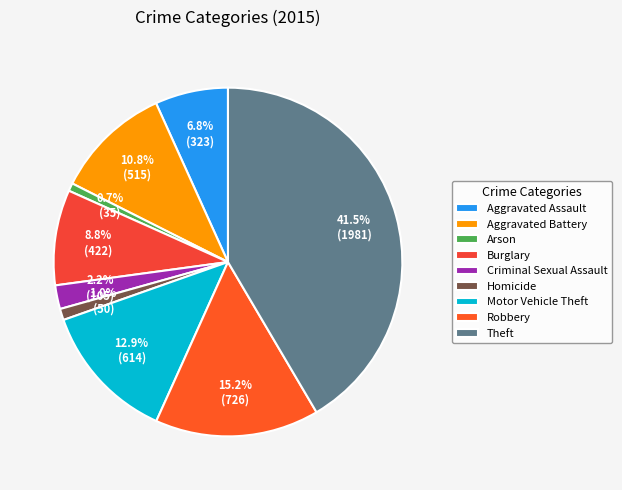

To the nearest percent, what portion does Aggravated Battery represent?

11%